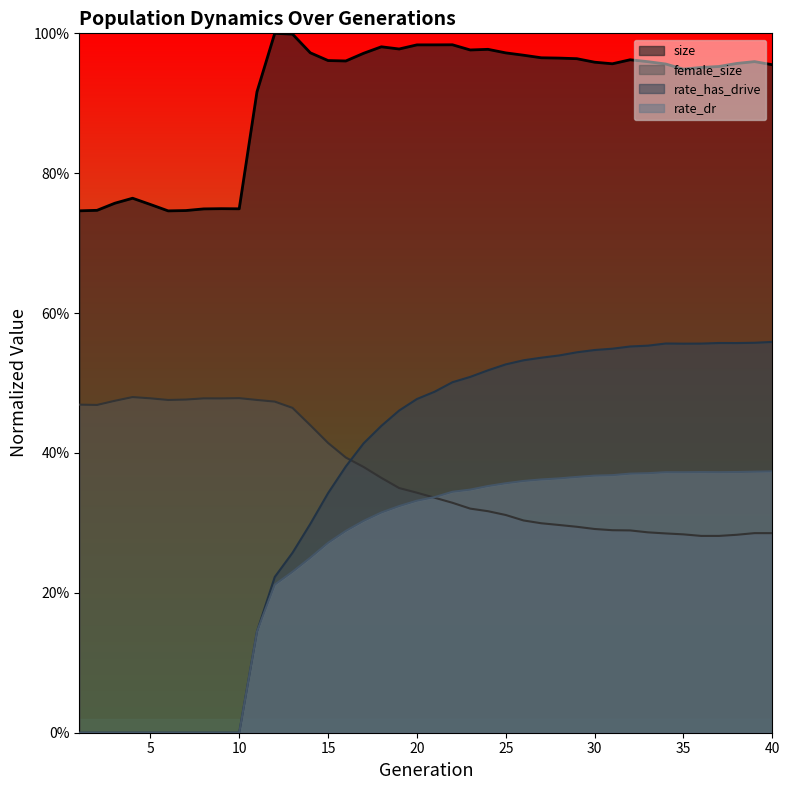

What is the sum of all female_size values?

14.8